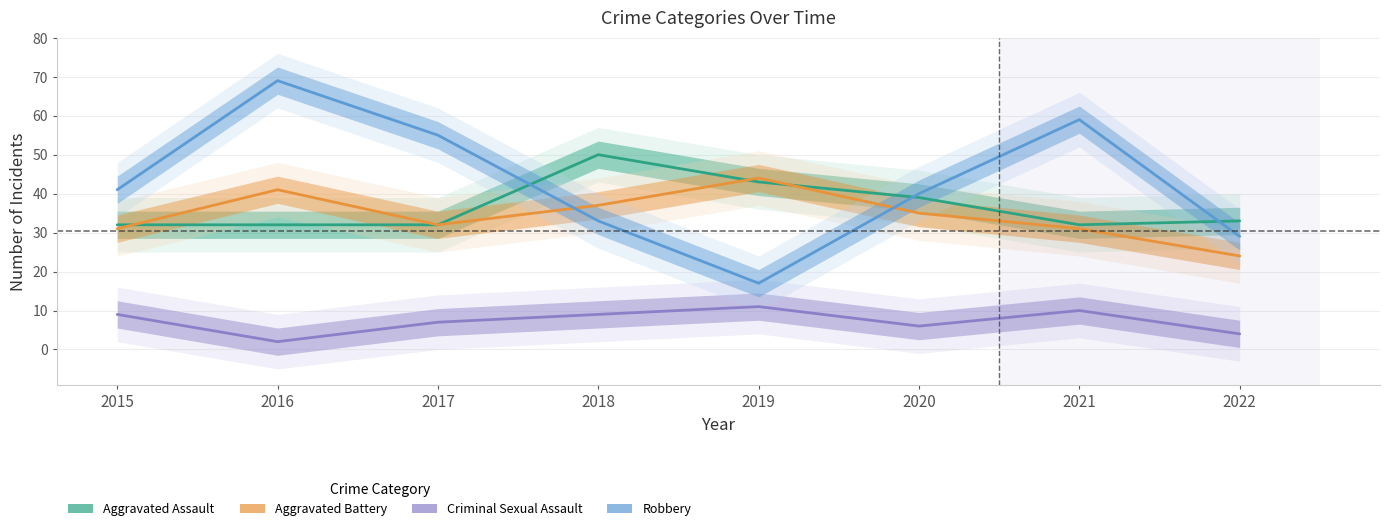

What is the difference between the Criminal Sexual Assault values at 2016 and 2015?

7